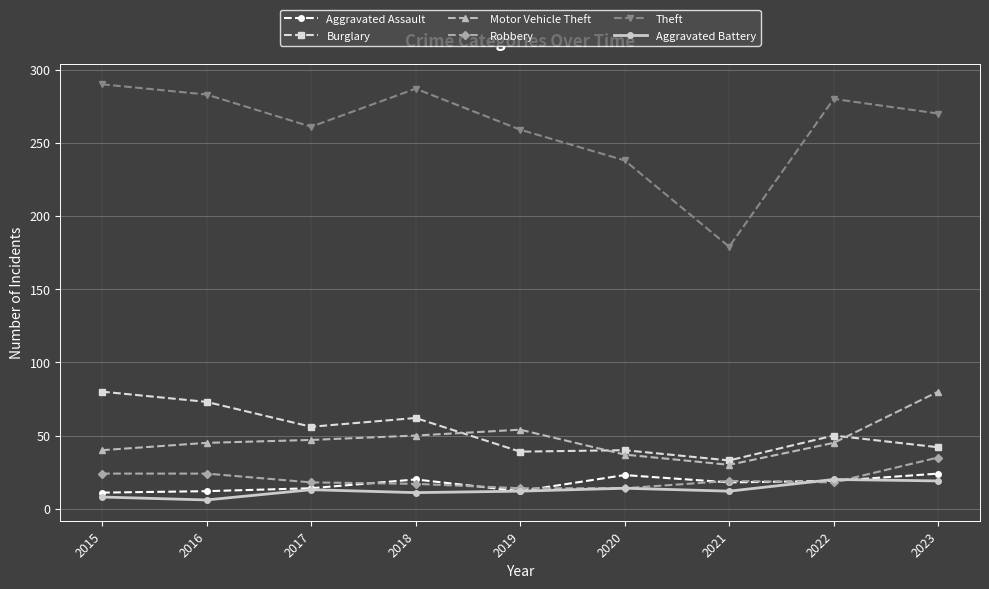

What is the maximum value for Theft?

290